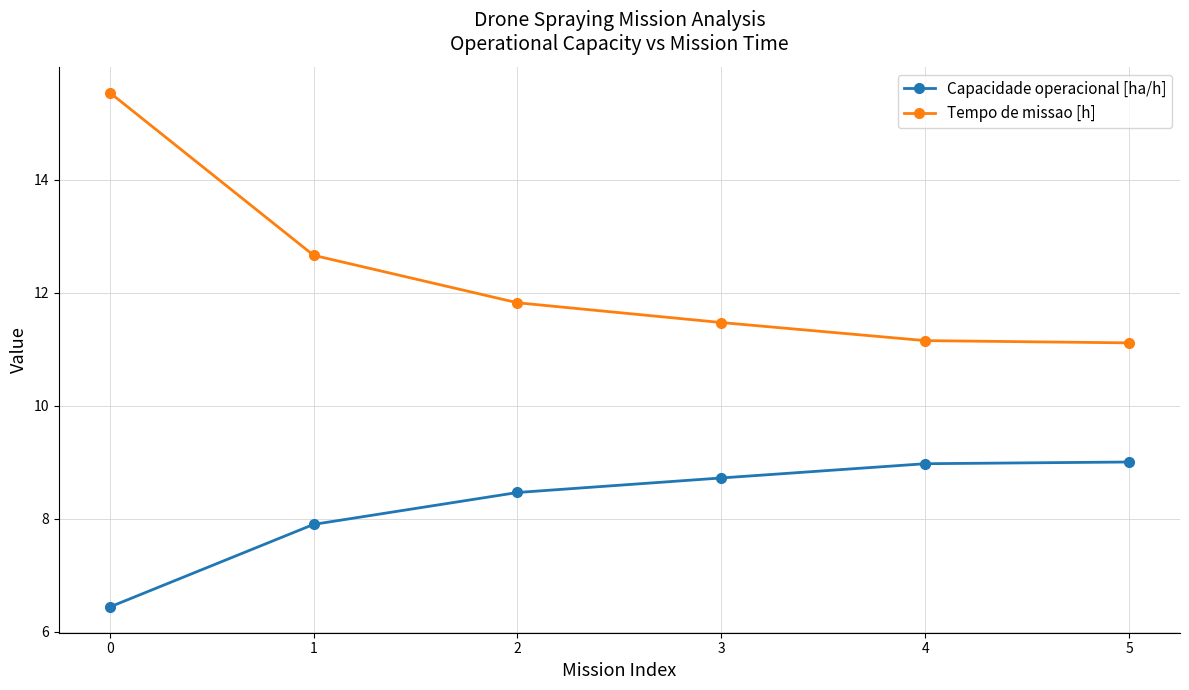

True or false: Capacidade operacional [ha/h] and Tempo de missao [h] cross at least once.

False